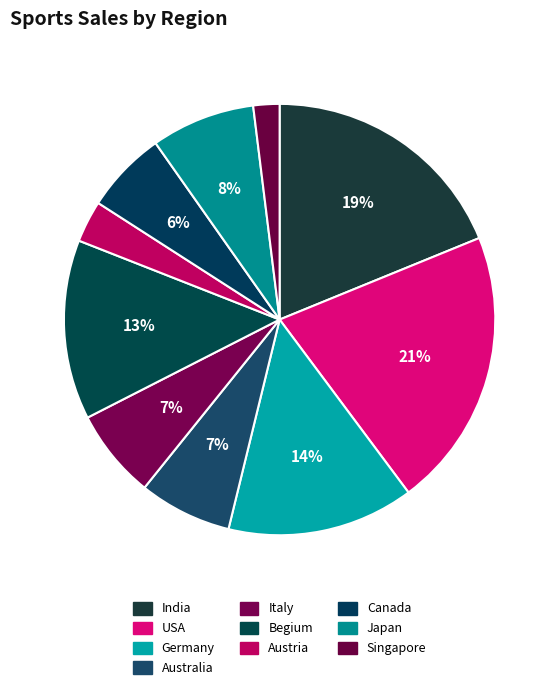

Rank the categories by value from highest to lowest.

USA, India, Germany, Begium, Japan, Australia, Italy, Canada, Austria, Singapore